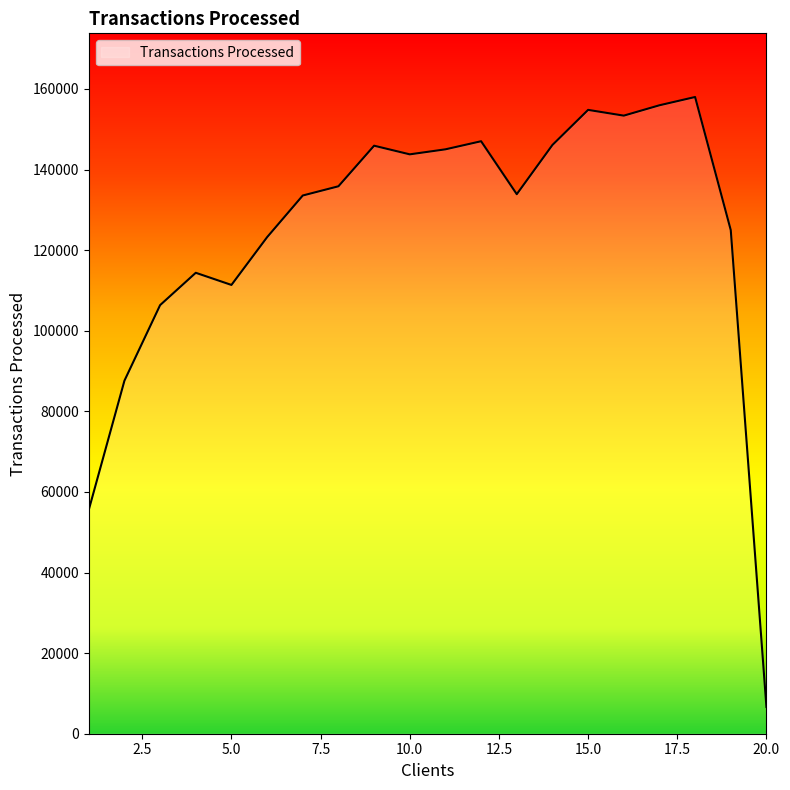

What is the greatest value displayed?

157999